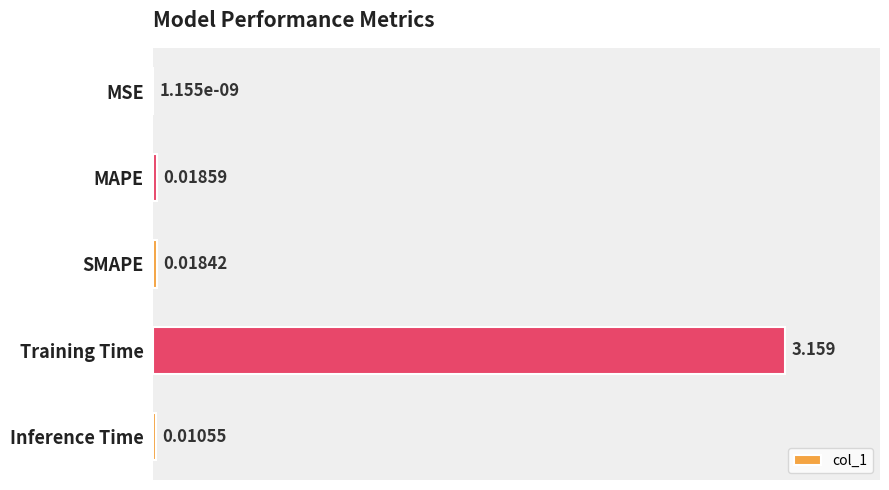

Where is the data nearest to the value 0?

MSE